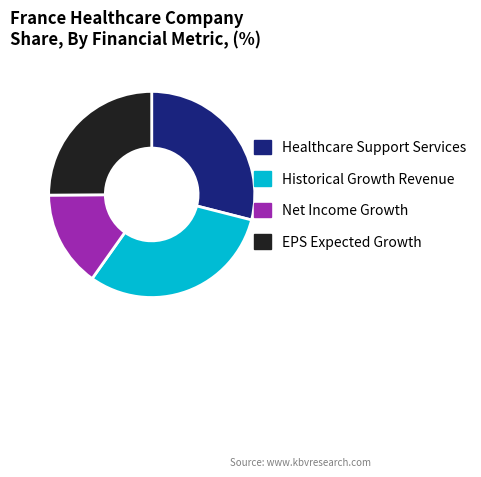

Count the number of slices in the pie.

4